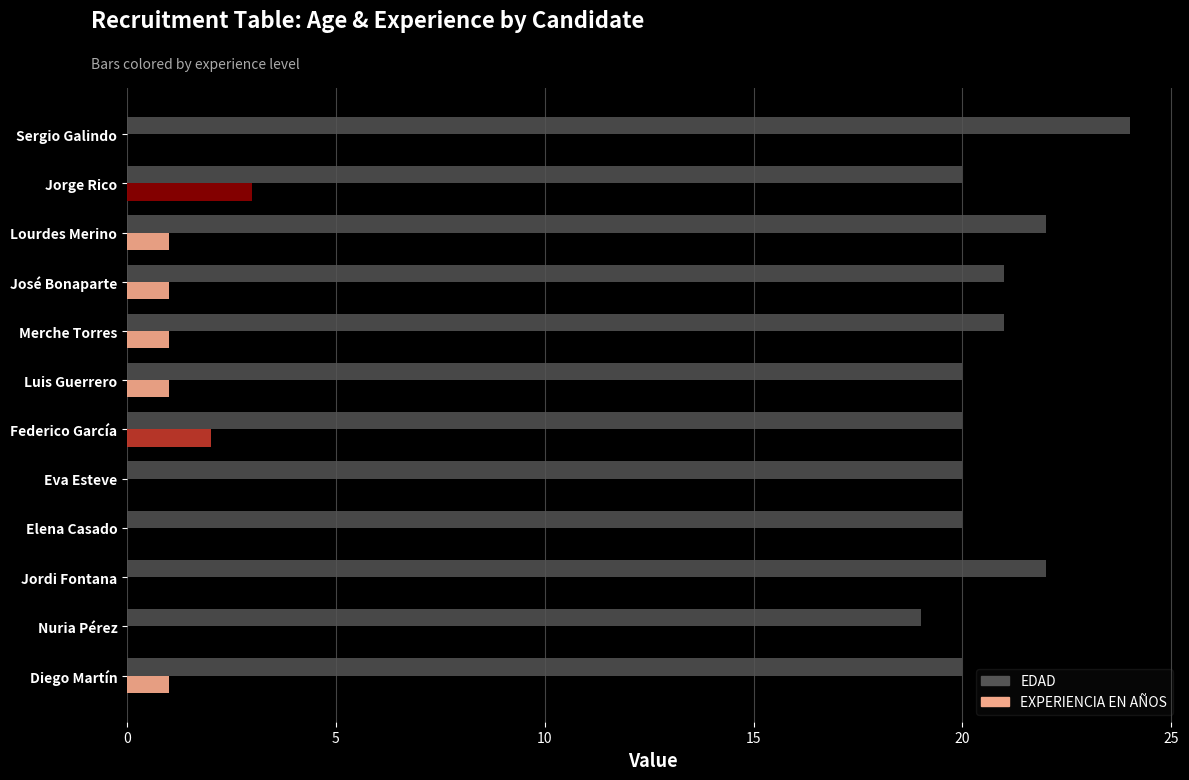

What value does the data have at Nuria Pérez?

19